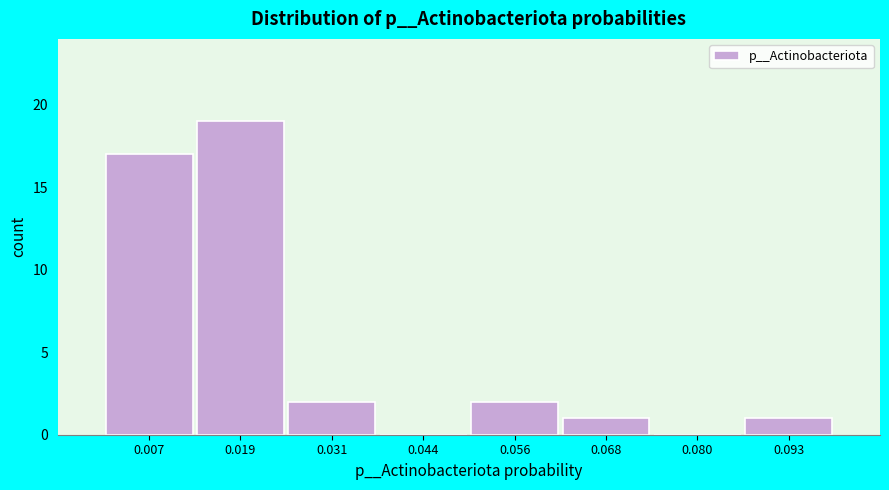

Reading left to right, list every bar in this chart as the range it spans on the x-axis followed by its height. Neither the bar edges nor the heights are printed on the chart, so give them approximately, as read against the axes.

0.000 to 0.012: 17
0.012 to 0.026: 19
0.026 to 0.038: 2
0.038 to 0.050: 0
0.050 to 0.062: 2
0.062 to 0.074: 1
0.074 to 0.086: 0
0.086 to 0.098: 1